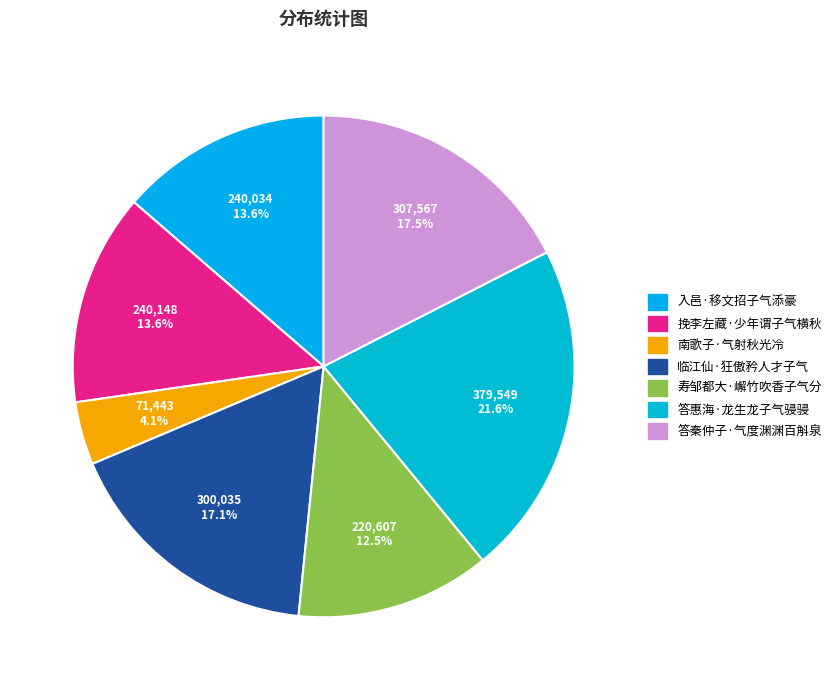

Do 南歌子·气射秋光冷 and 临江仙·狂傲矜人才子气 together represent more than half of the pie?

No